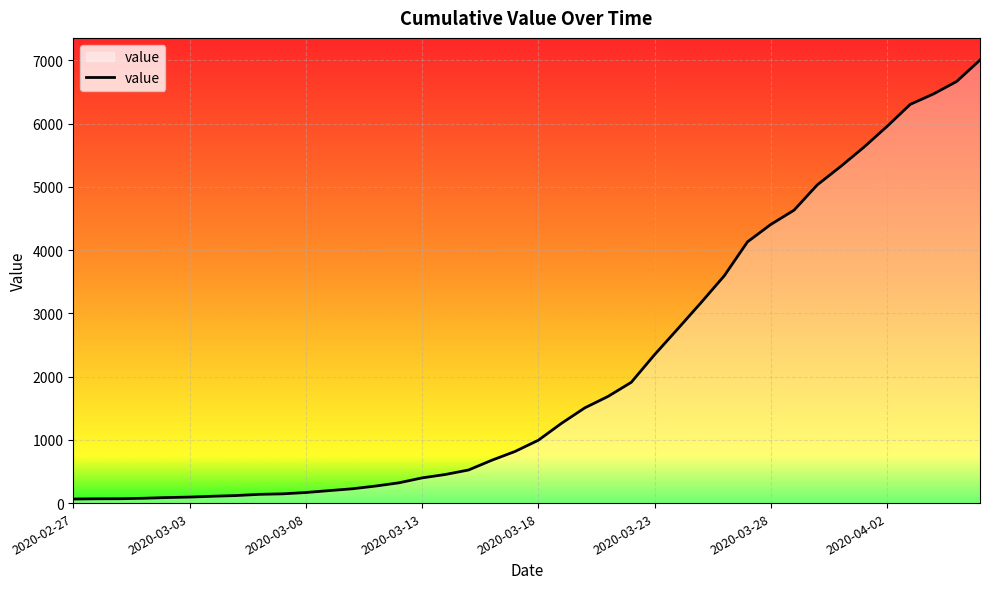

What is the sum of all values?

85761